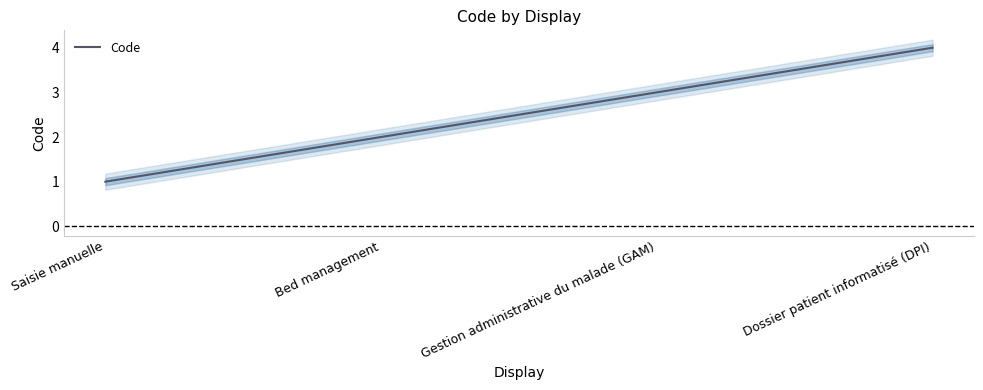

At which label does the data first exceed 3?

Dossier patient informatisé (DPI)